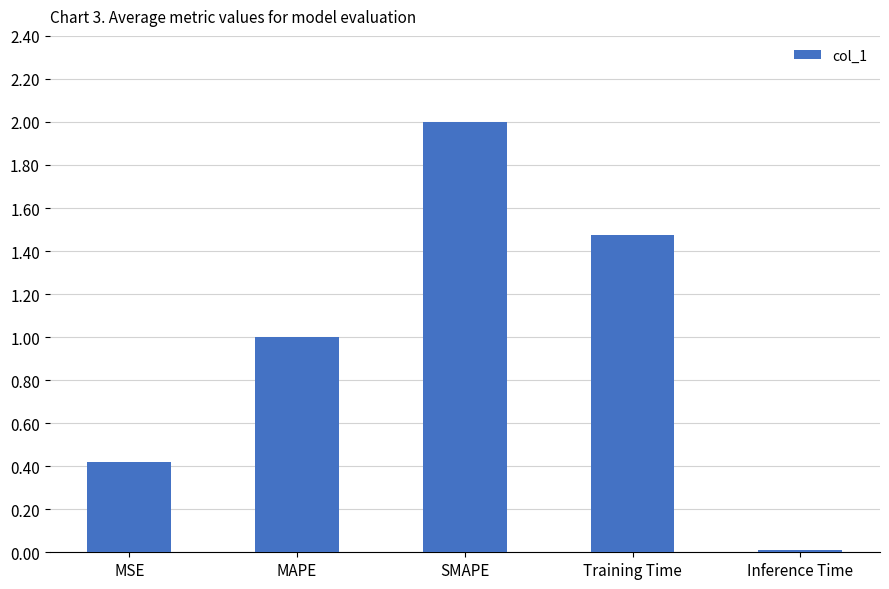

Rank the categories by value from lowest to highest.

Inference Time, MSE, MAPE, Training Time, SMAPE